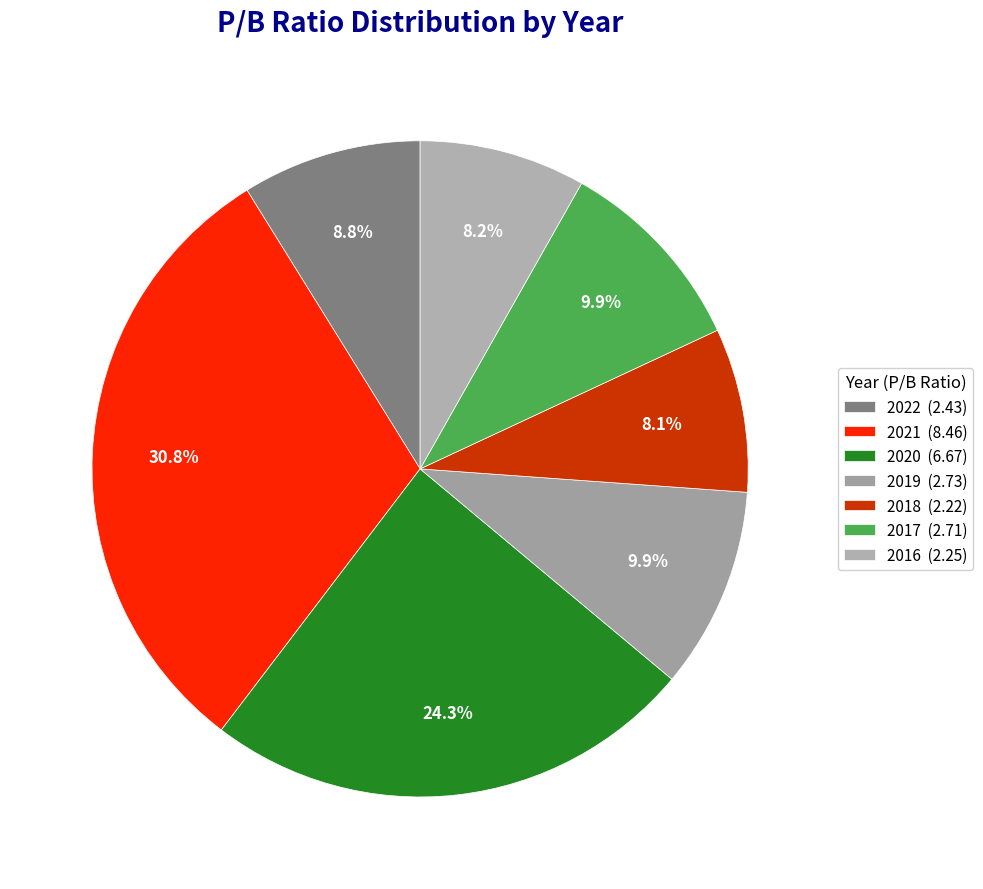

Rank the categories by value from lowest to highest.

2018, 2016, 2022, 2017, 2019, 2020, 2021